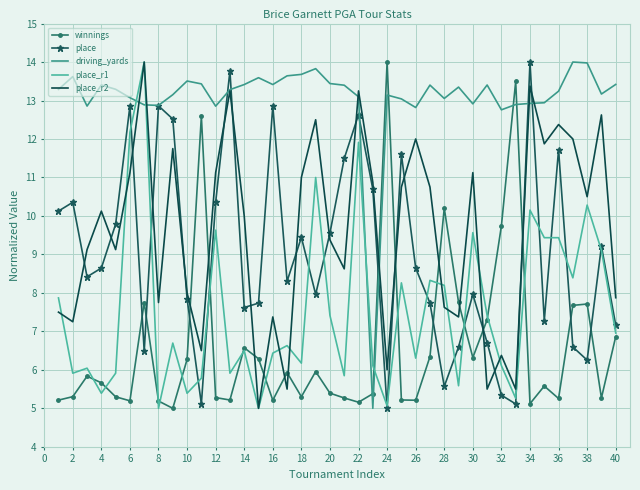

What is the smallest value displayed?

5.0